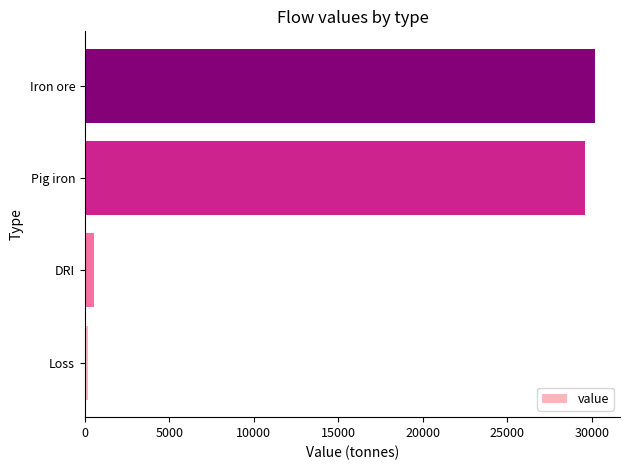

The value at Iron ore is 30169.6. True or false?

True